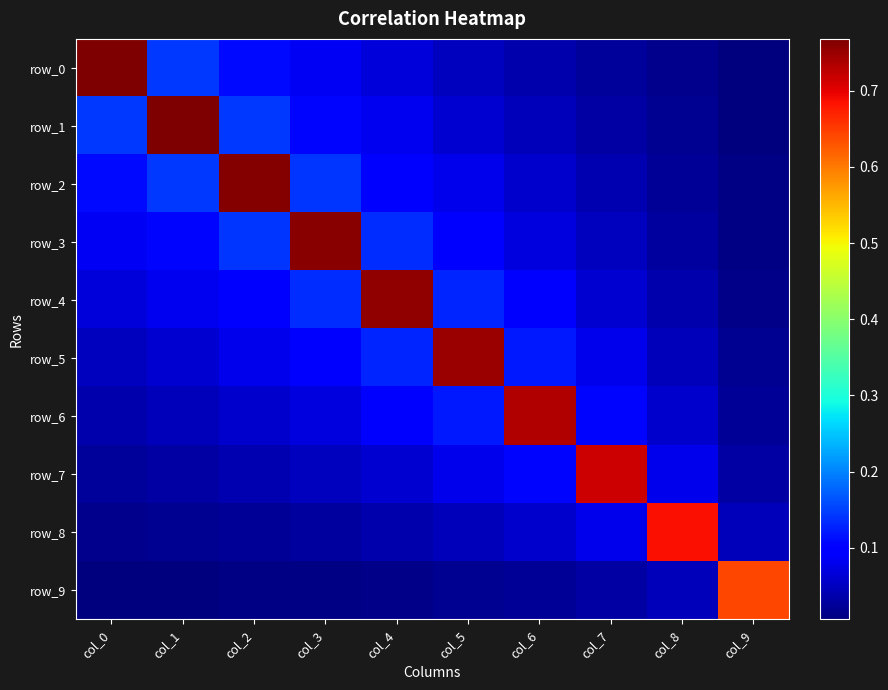

What is the maximum value shown in the chart?

0.8